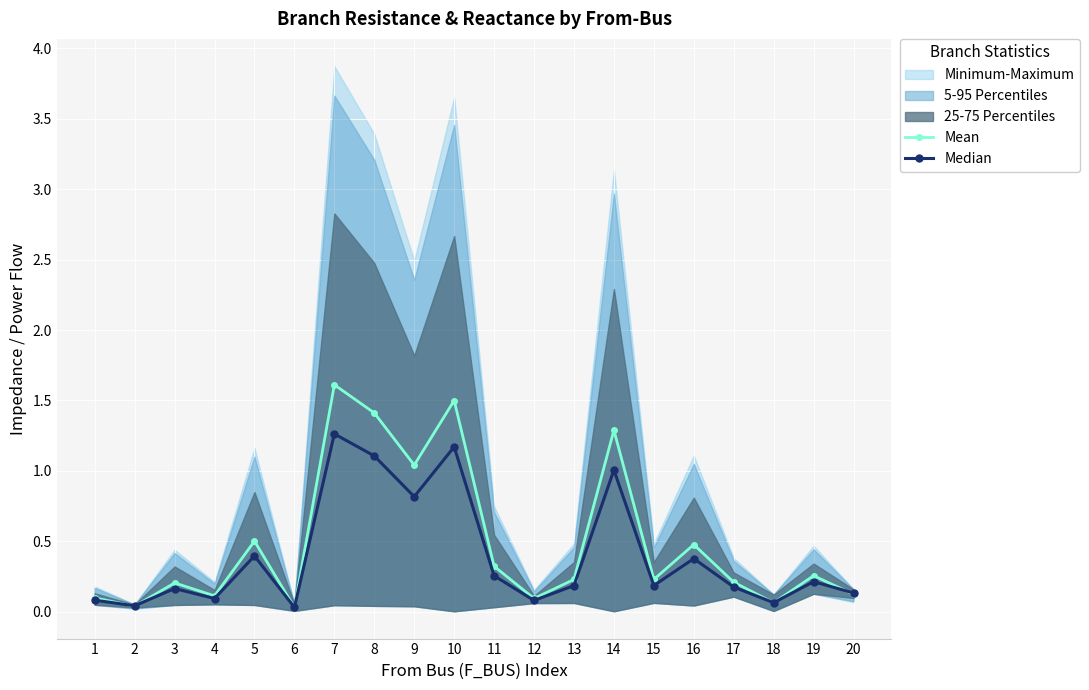

Is the value of Mean at 9 greater than the value of Median at 15?

Yes